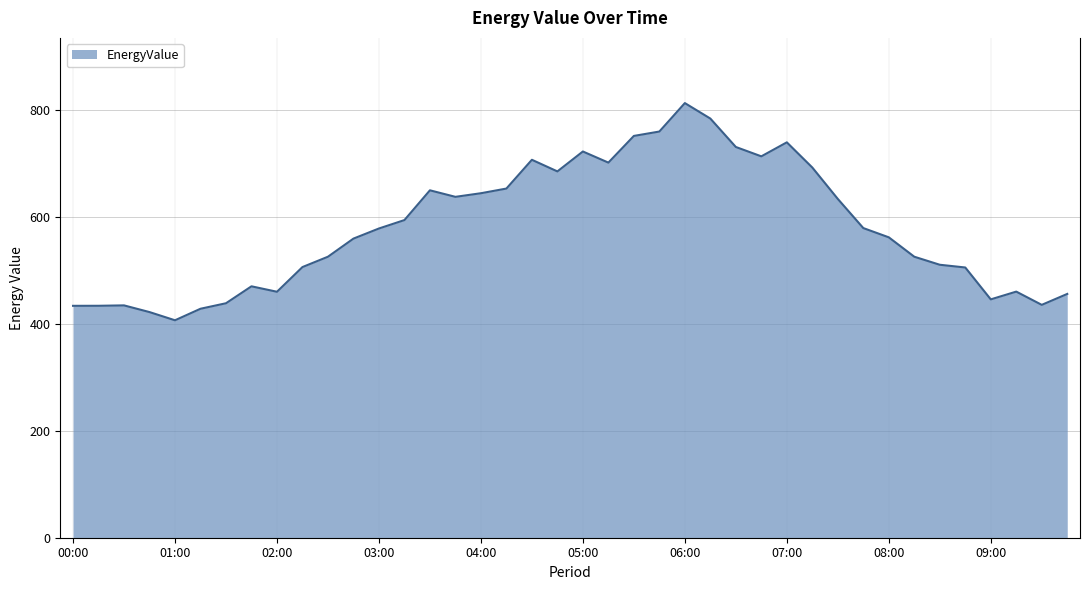

What is the greatest value displayed?

813.9